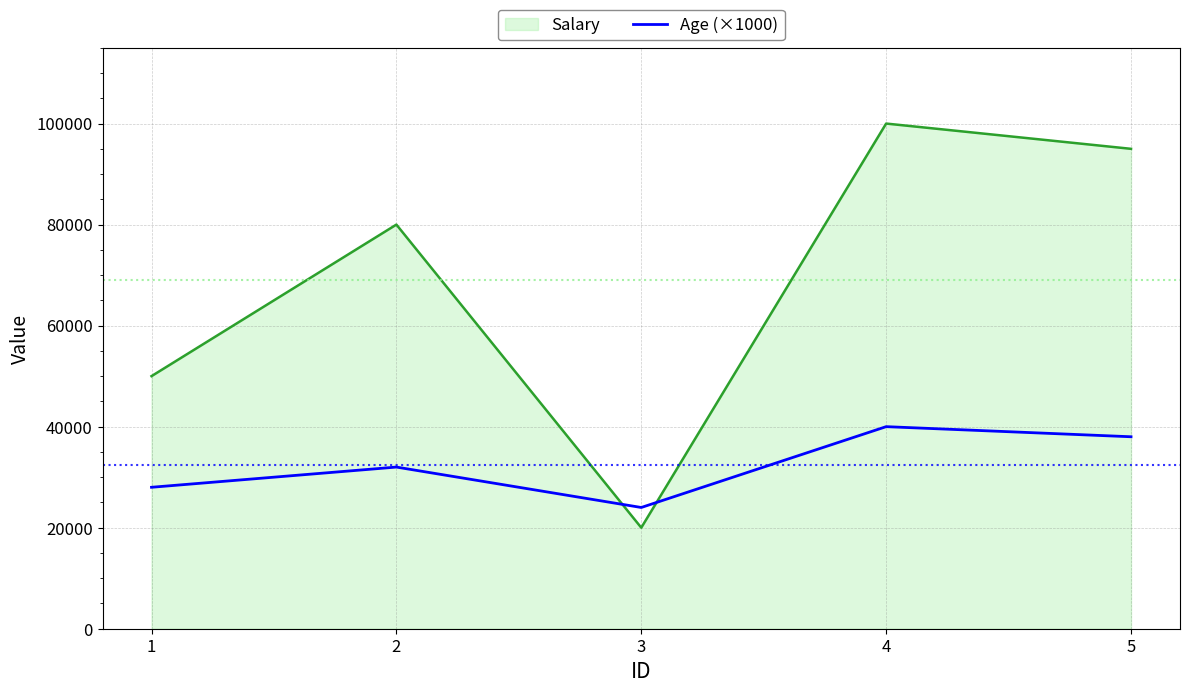

What value does the Age (×1000) series have at 3?

24000